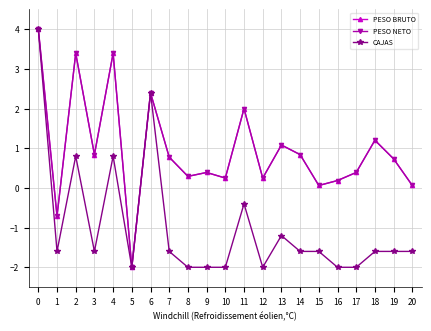

The value of PESO NETO at 3 is 0.8. True or false?

True